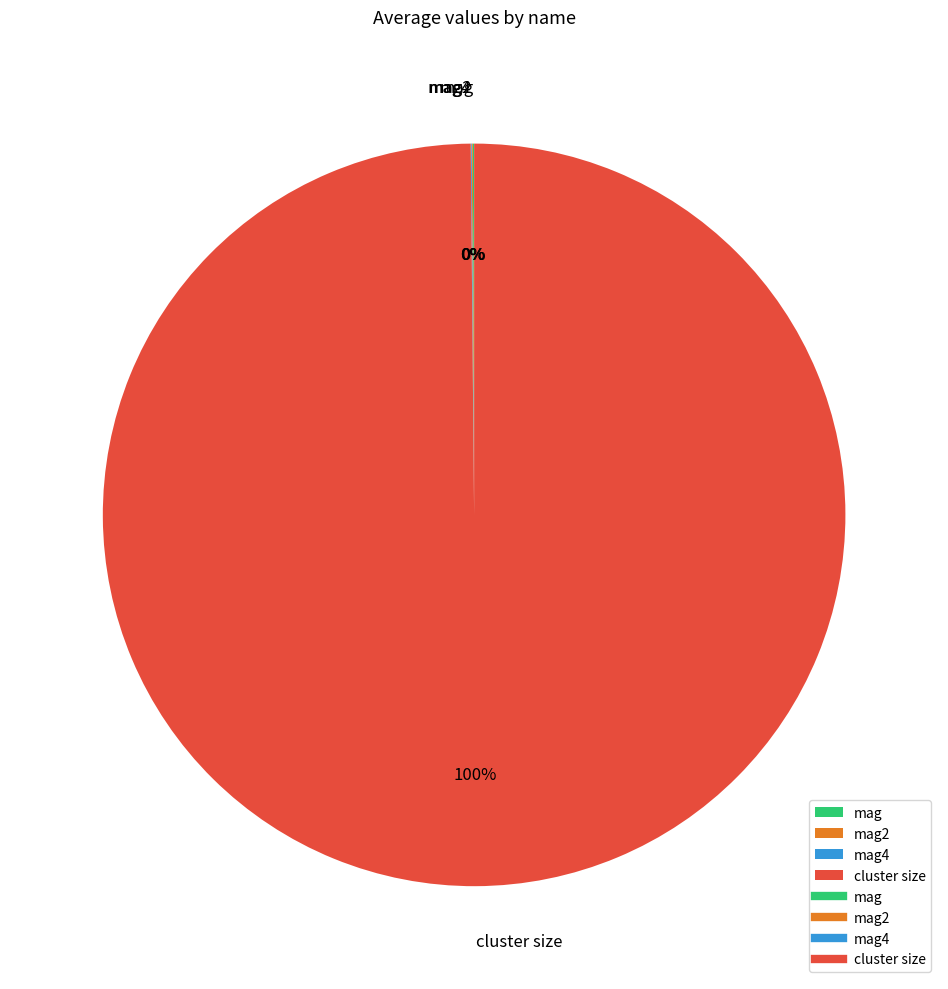

True or false: cluster size accounts for 100% of the total.

True